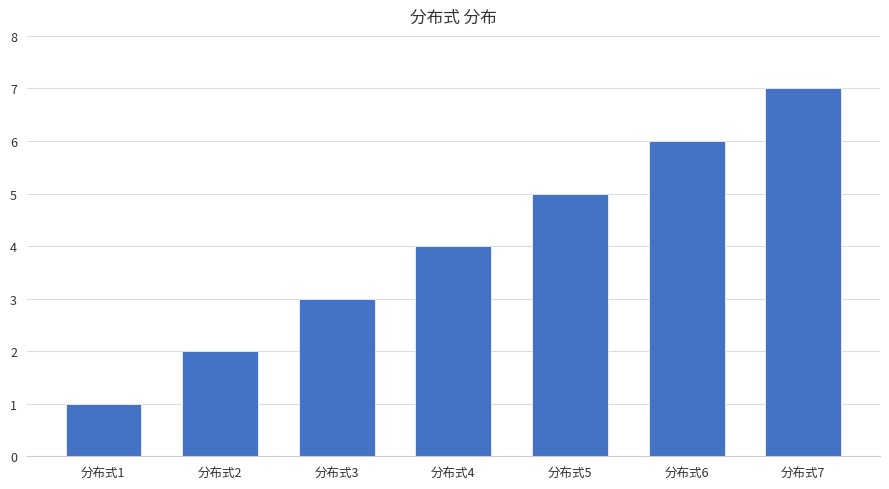

What is the average value?

4